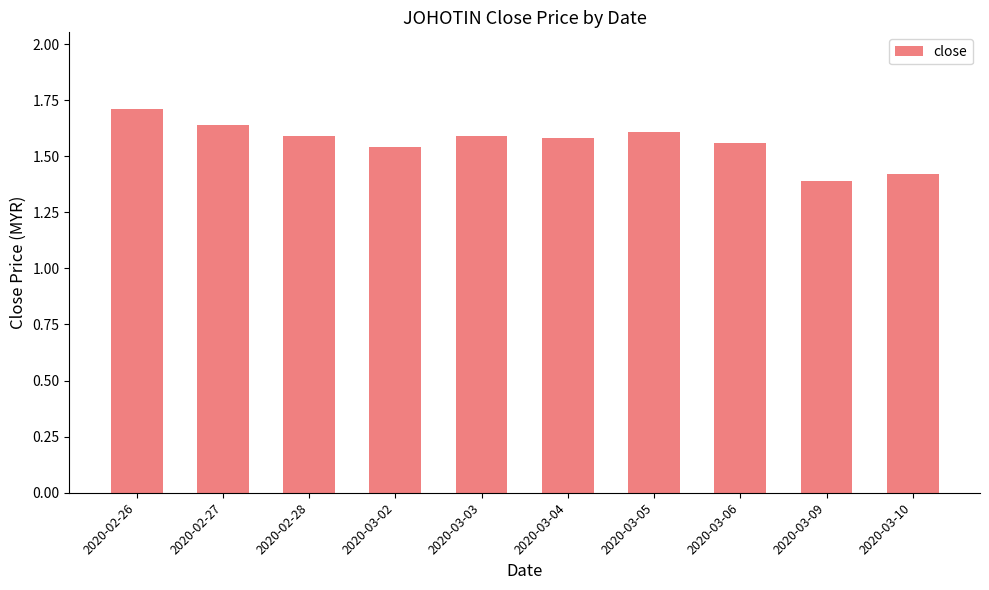

Is it true that the value at 2020-03-10 is 1.4?

True